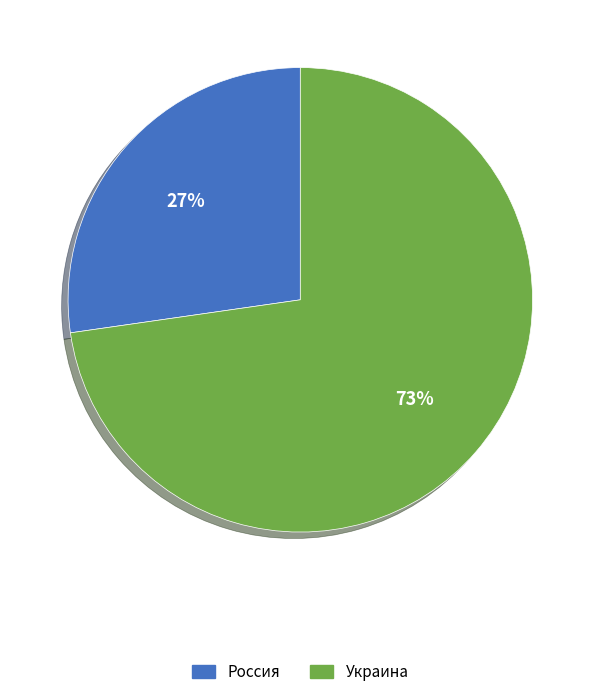

To the nearest percent, what is the combined percentage of Россия and Украина?

100%